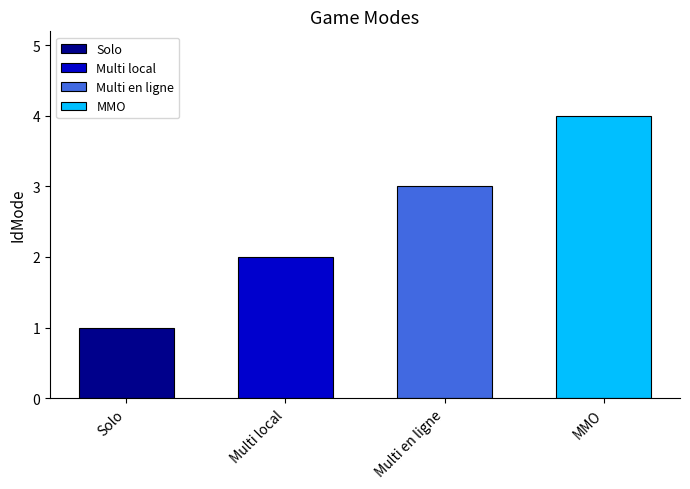

List the labels in order of value, smallest first.

Solo, Multi local, Multi en ligne, MMO